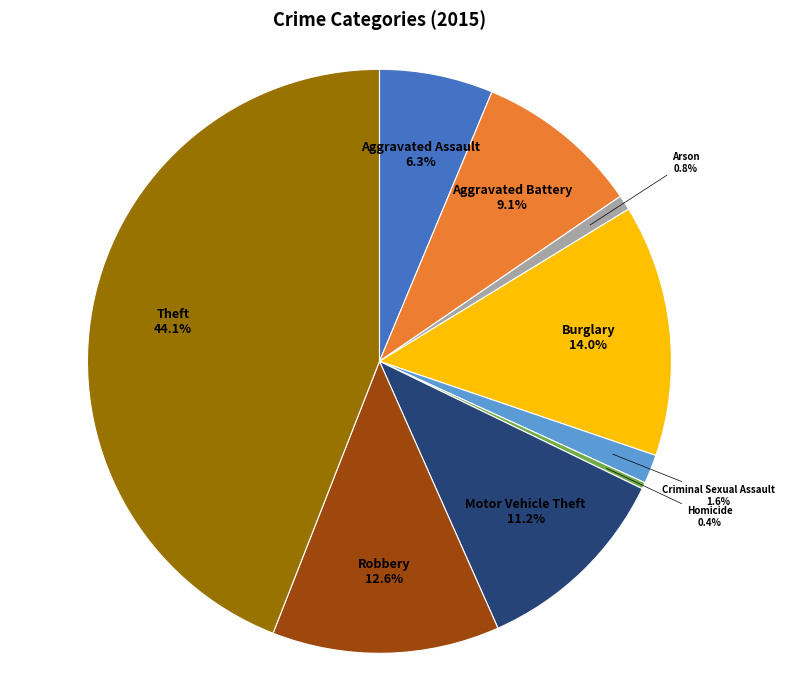

Does any single category account for the majority?

No